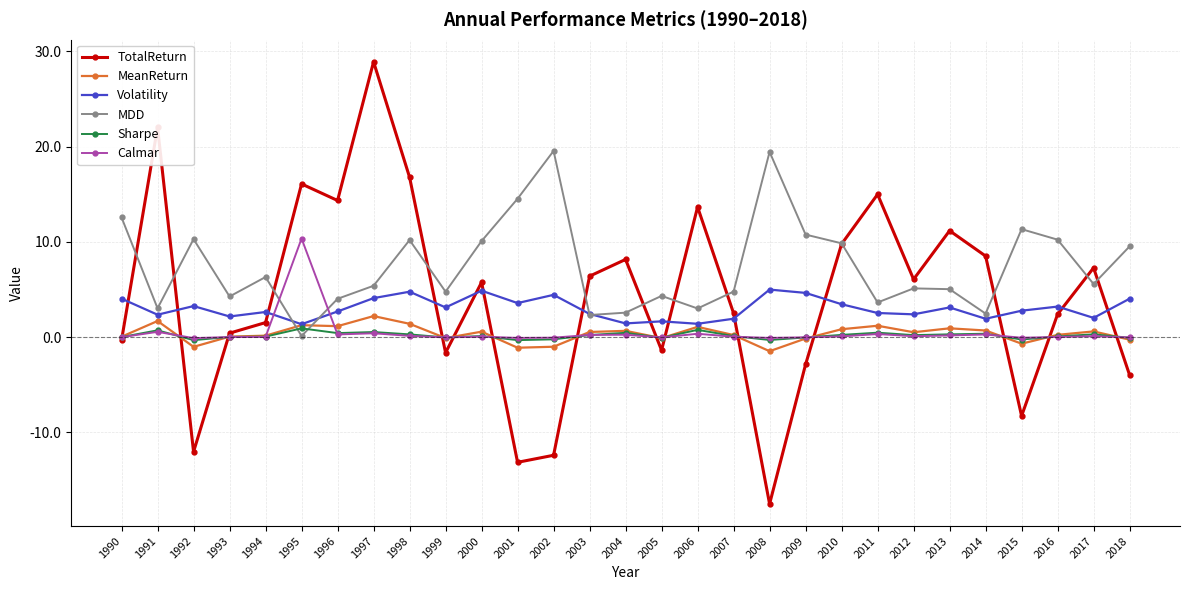

True or false: Volatility and Calmar intersect in this chart.

True